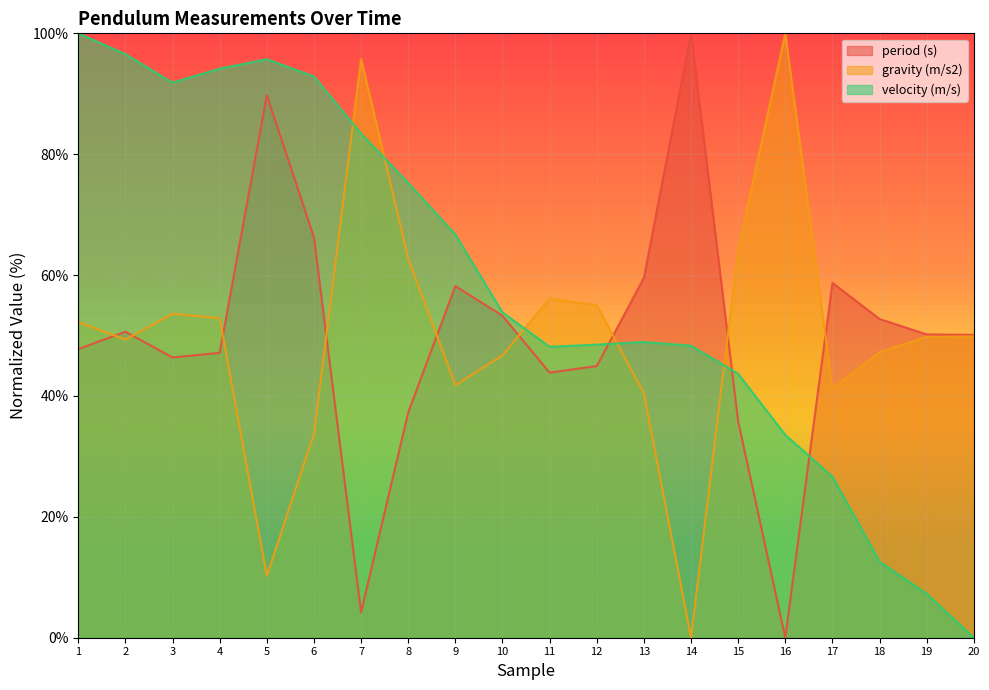

How many interior local valleys does the gravity (m/s2) series have?

5